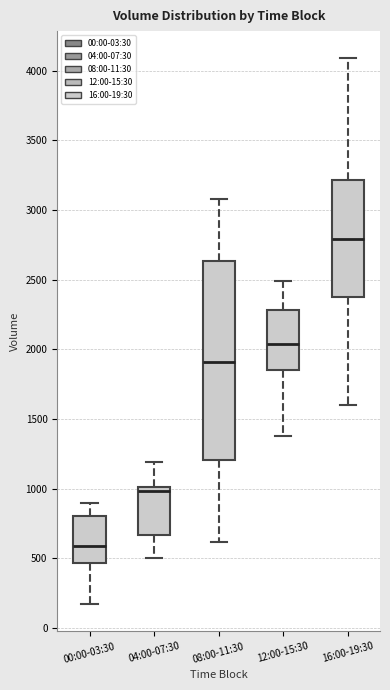

Which box's median line is the highest?

16:00-19:30